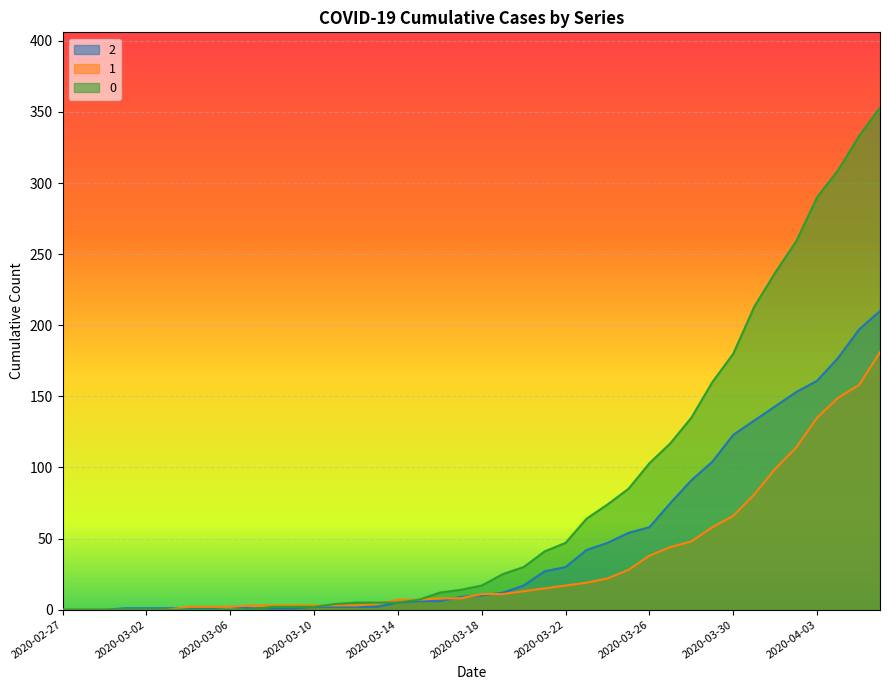

Which category has the lowest value in the 0 series?

2020-02-27